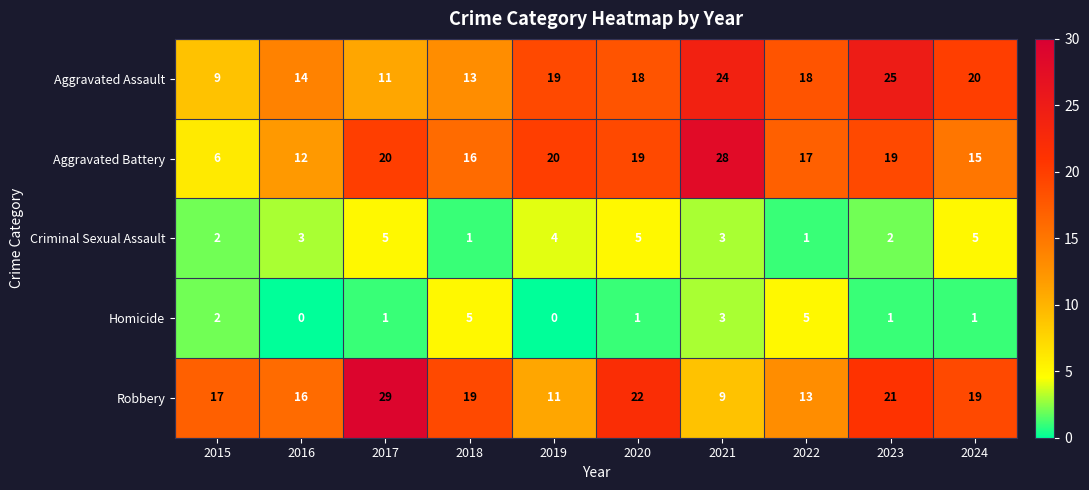

True or false: Aggravated Battery has a value of 8 at 2015.

False